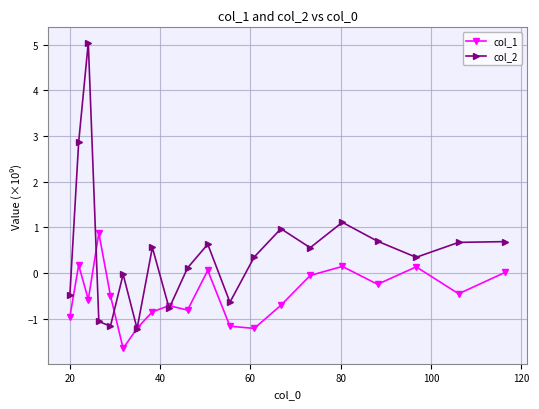

Rank the series by their maximum value, from lowest to highest.

col_1, col_2